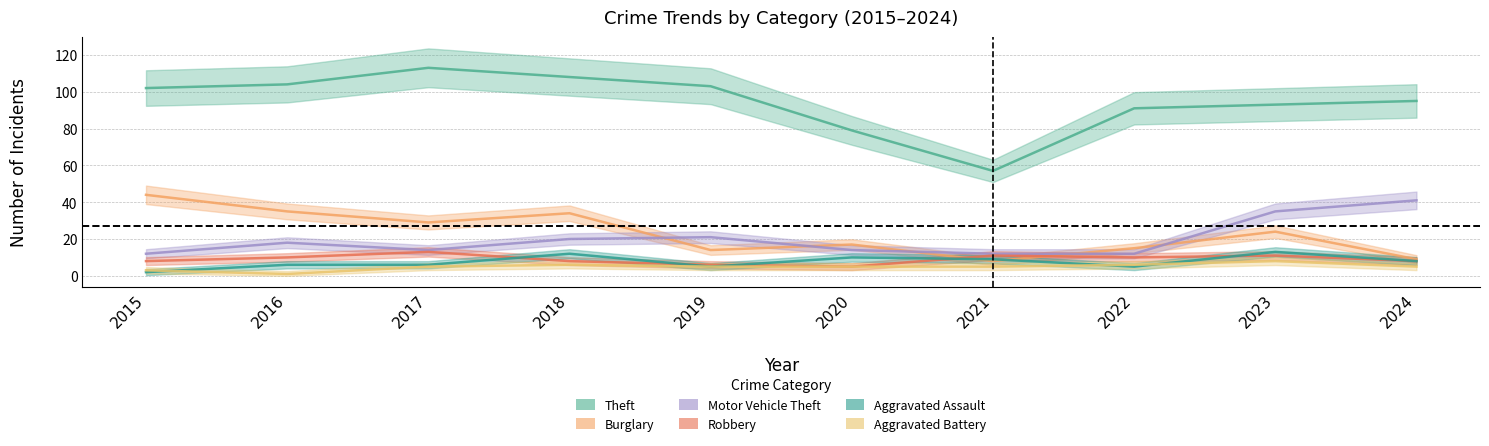

True or false: Robbery has more than 0 interior local peaks.

True